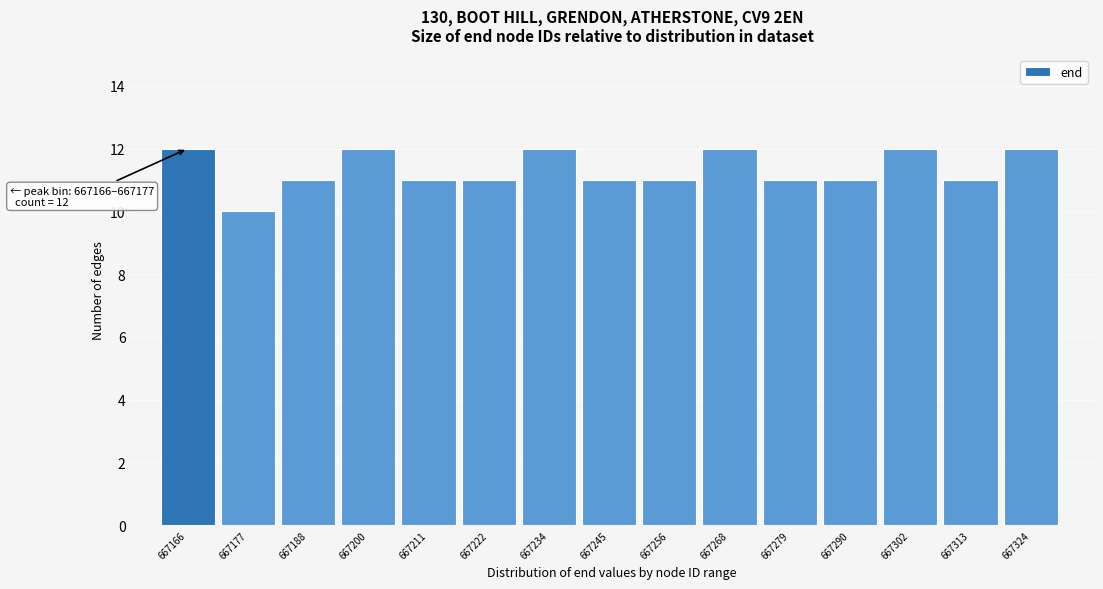

Reading left to right, transcribe all the data shown in this chart.

12	10	11	12	11	11	12	11	11	12	11	11	12	11	12